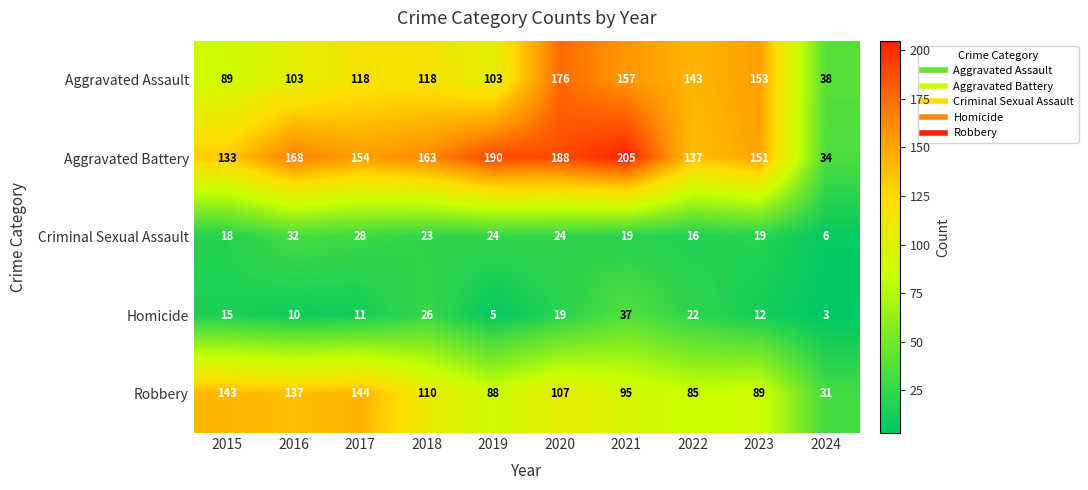

Count the number of categories in the chart.

10